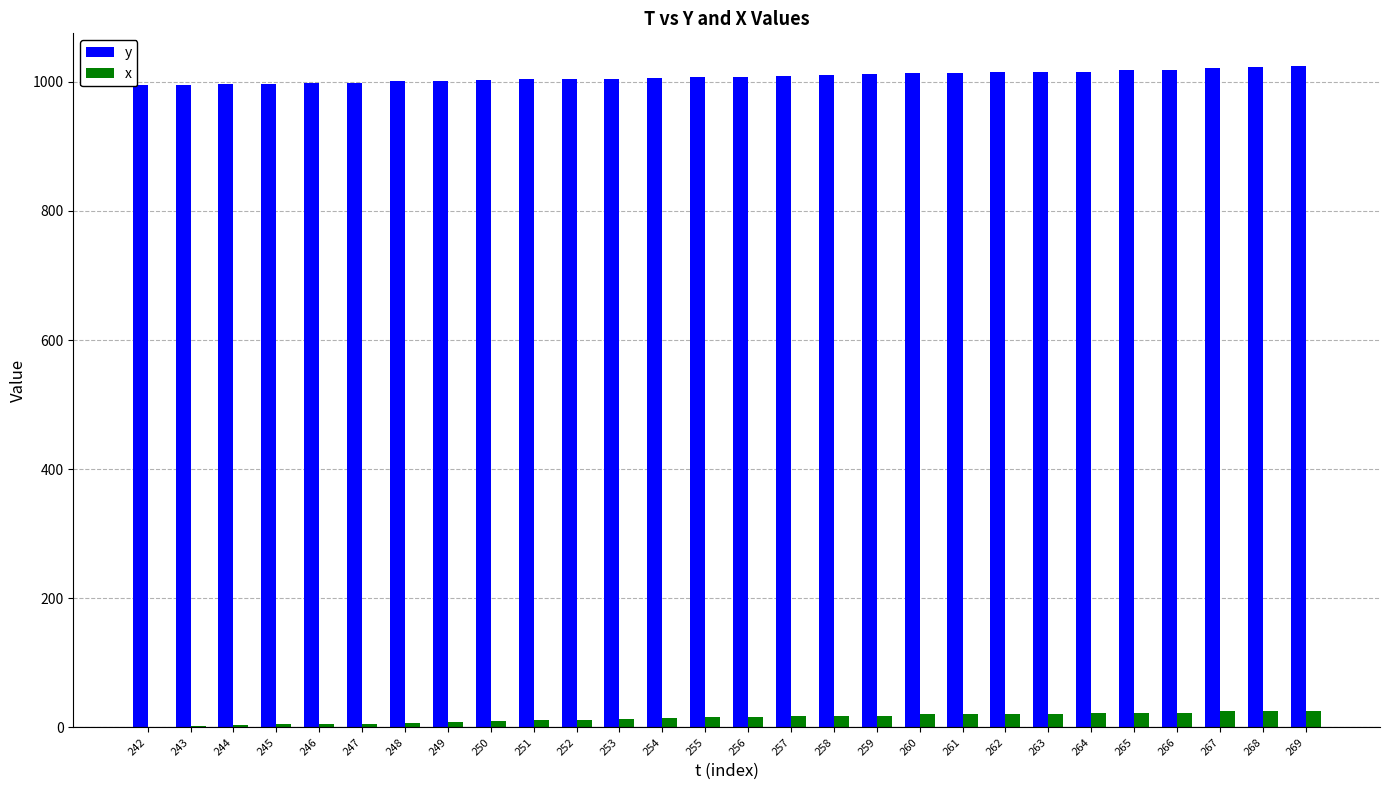

Which series has the largest total across all categories?

y